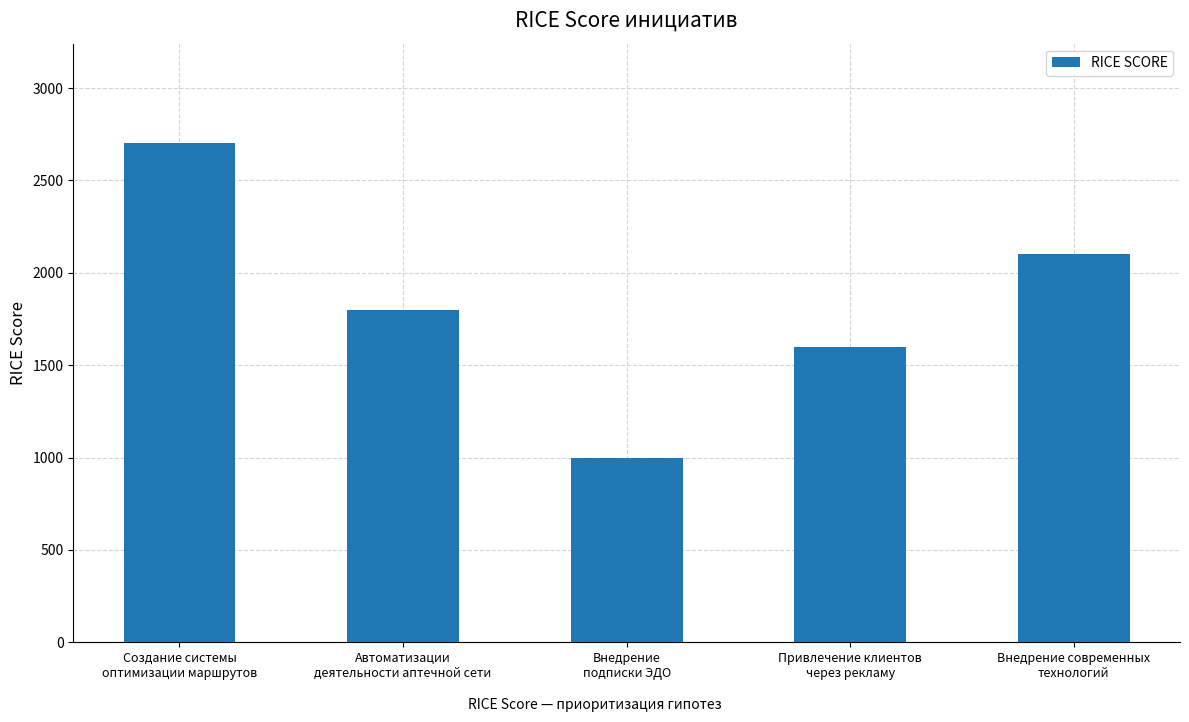

Does the chart contain stacked bars?

No